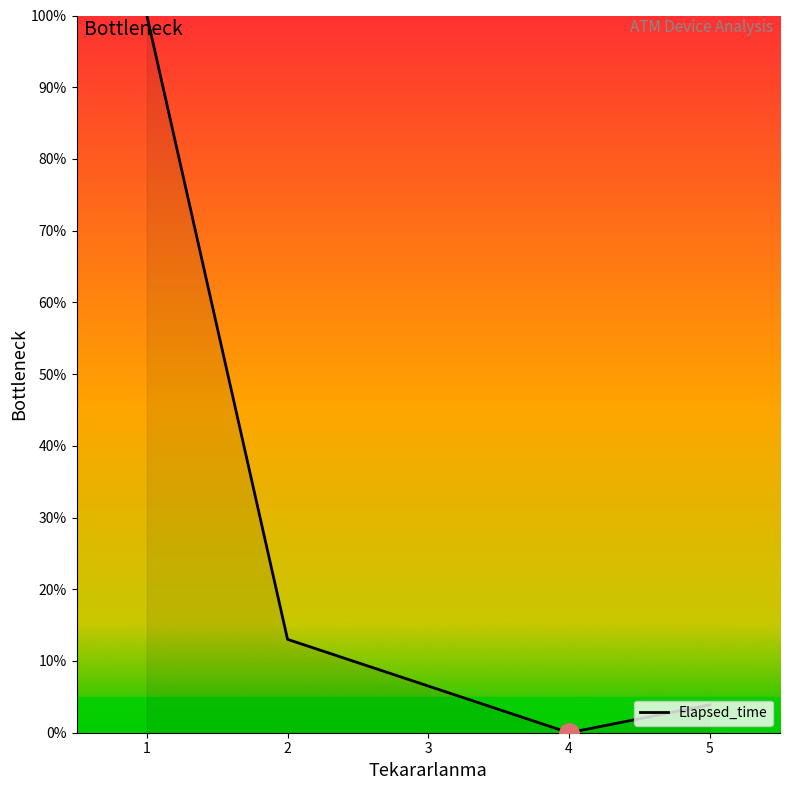

Rank the categories by value from highest to lowest.

1, 2, 5, 4